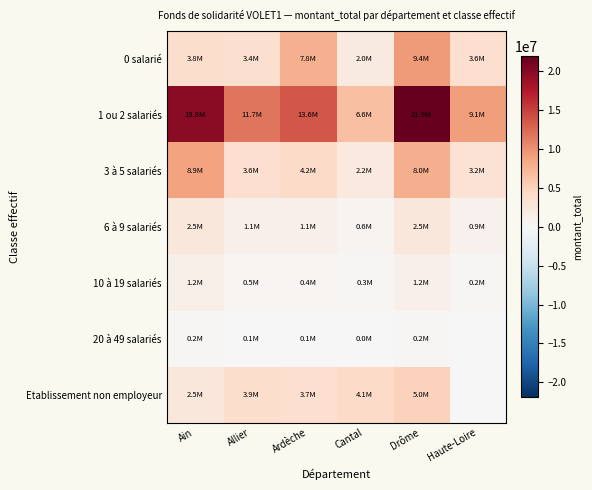

Between Cantal and Drôme, which series saw the biggest shift?

1 ou 2 salariés